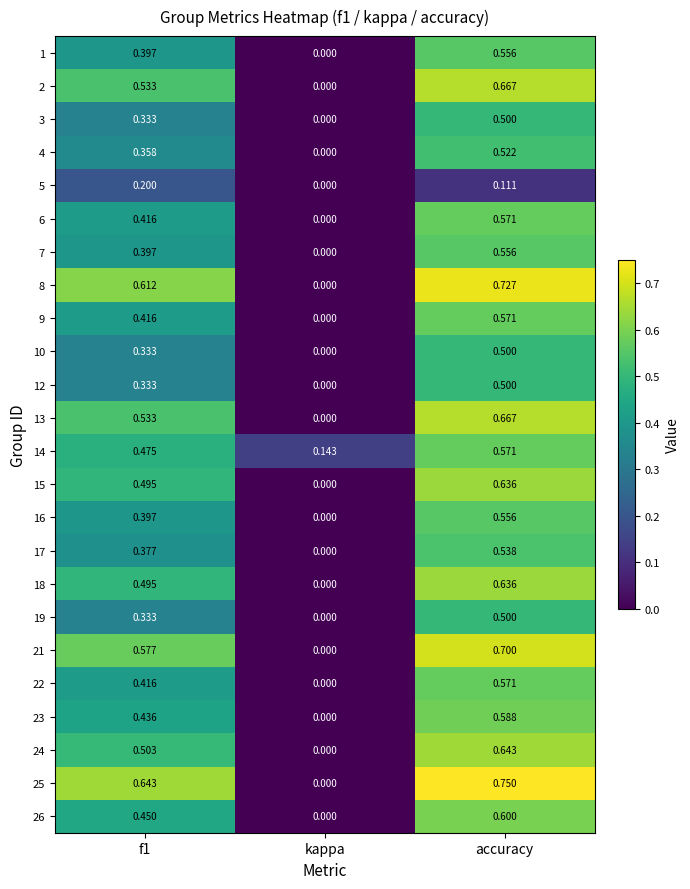

Is the value of 17 at kappa greater than the value of 19 at f1?

No